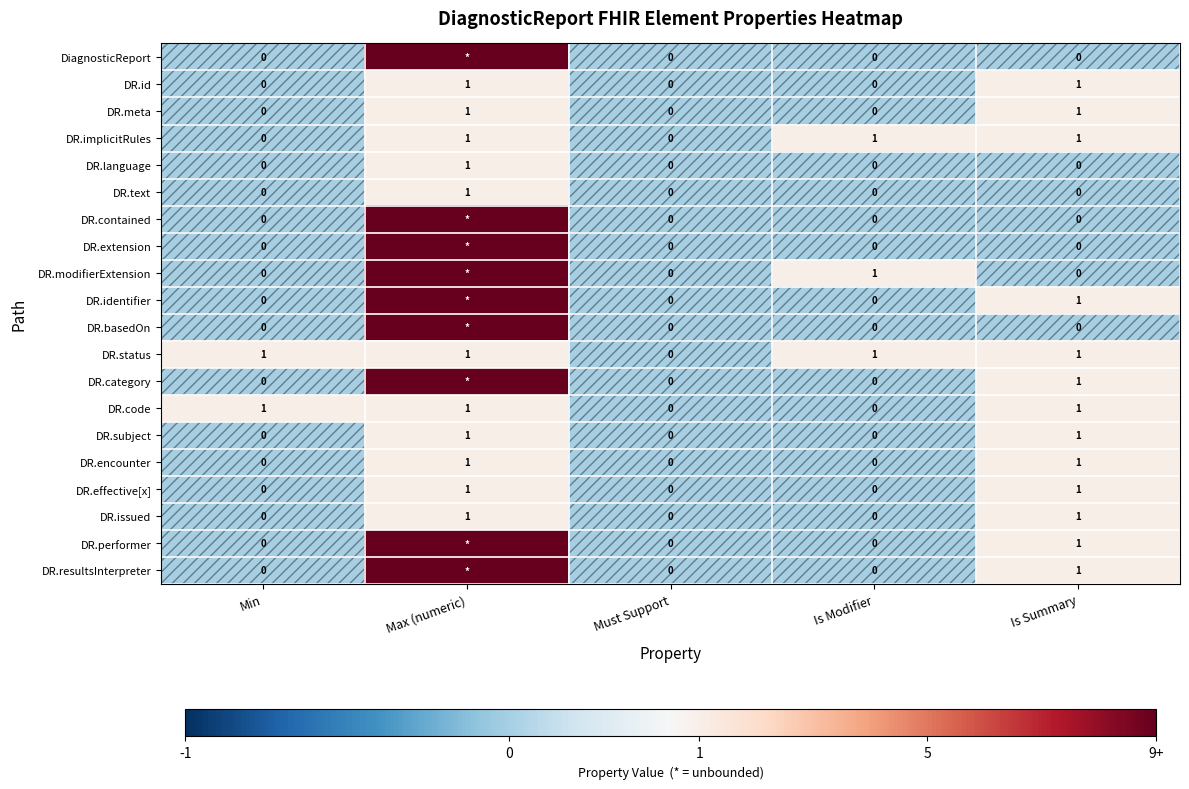

The value of DR.subject at Min is 1. True or false?

False